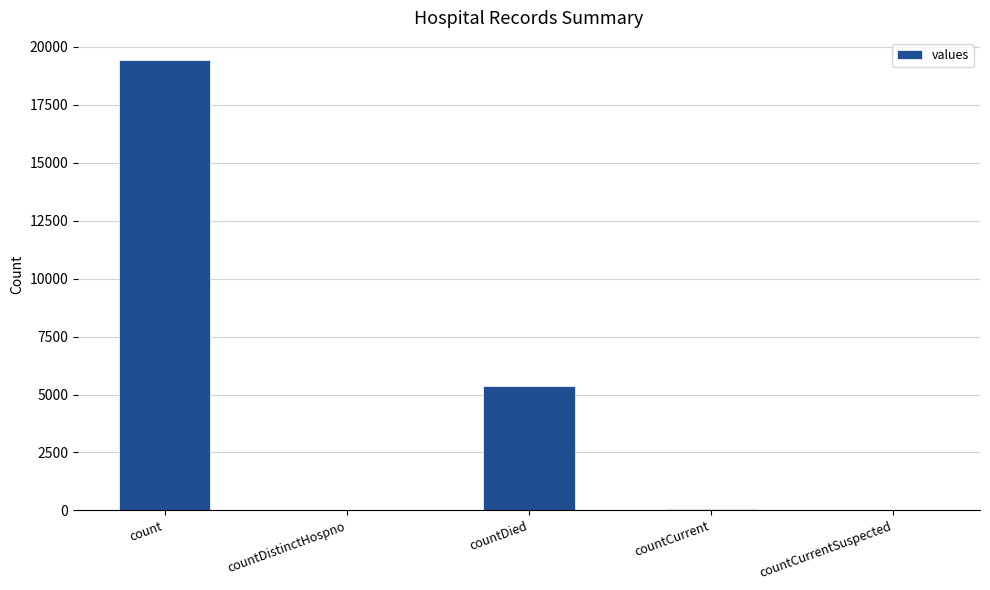

How many data points does each series have?

5